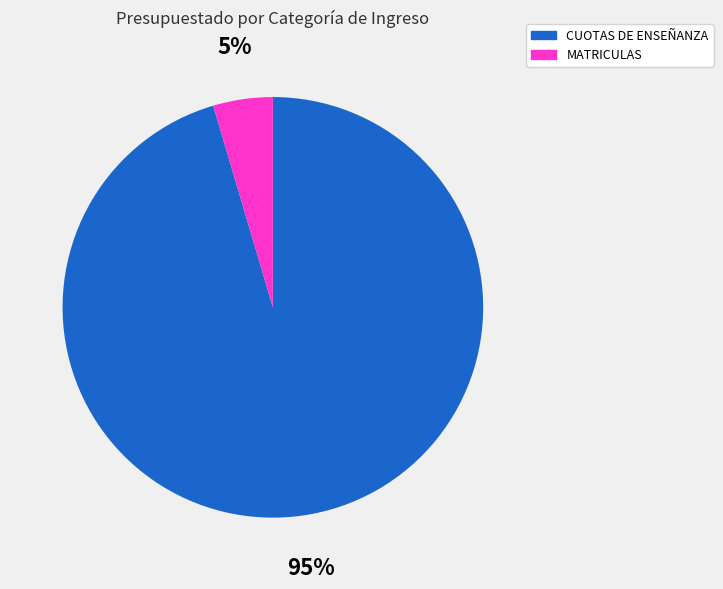

Which category accounts for the majority?

CUOTAS DE ENSEÑANZA